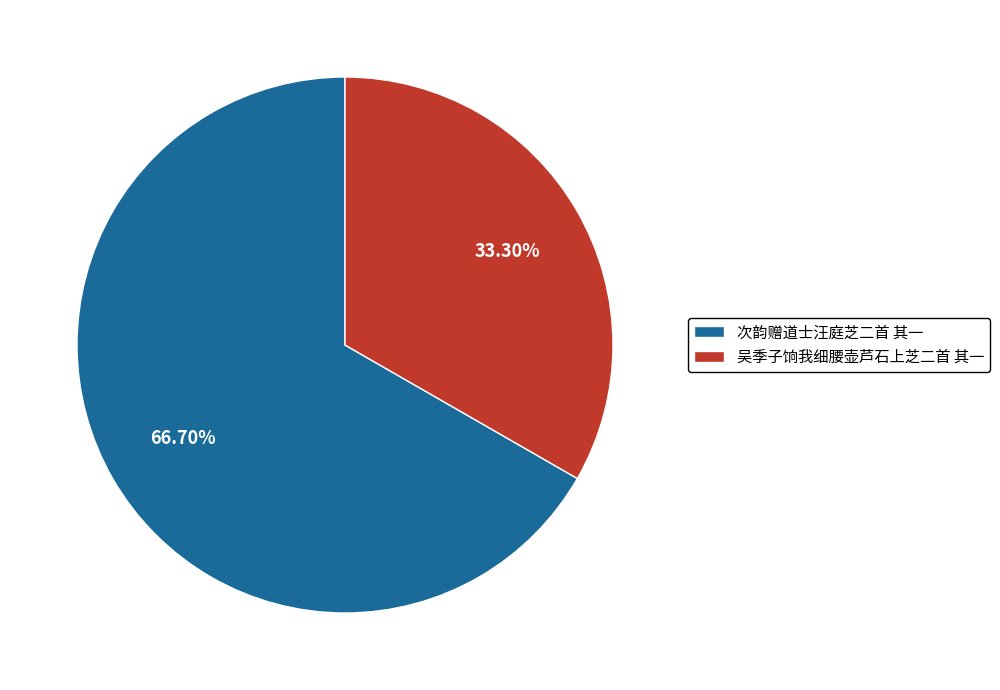

What portion of the pie excludes 吴季子饷我细腰壶芦石上芝二首 其一?

66.7%